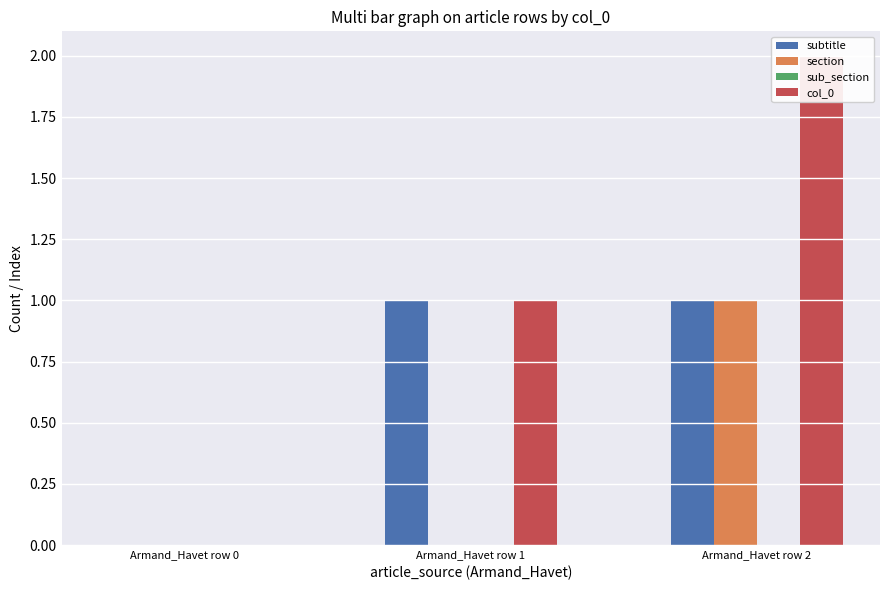

Which series has the largest range (max minus min)?

col_0